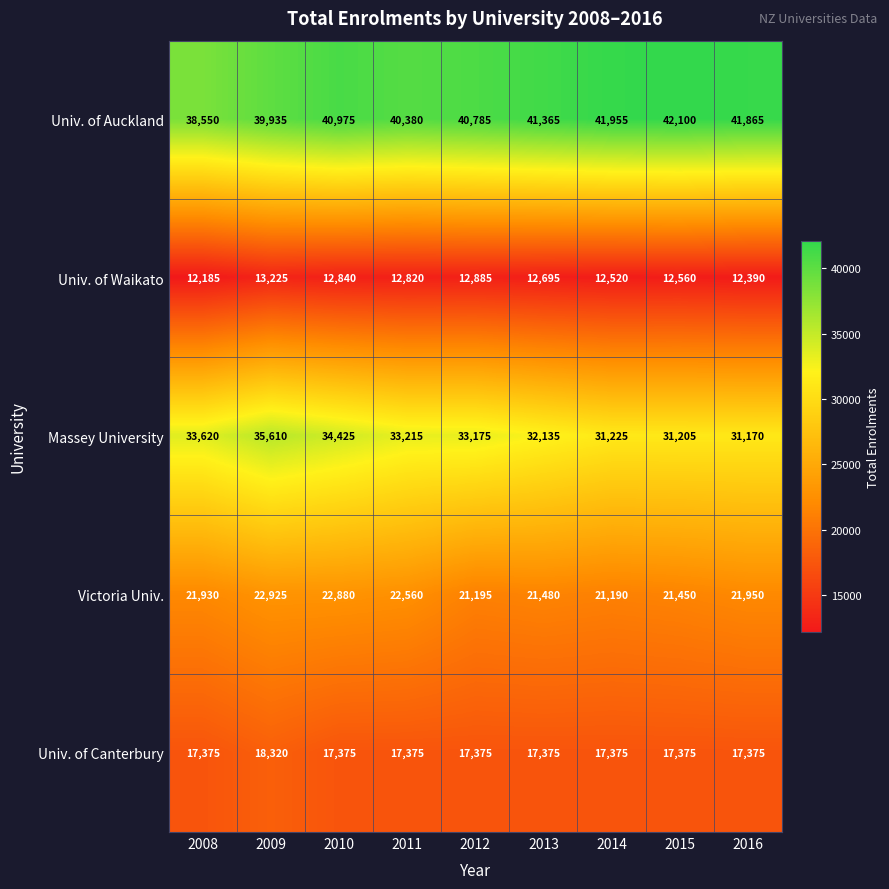

At how many categories does at least one series exceed 31121?

9